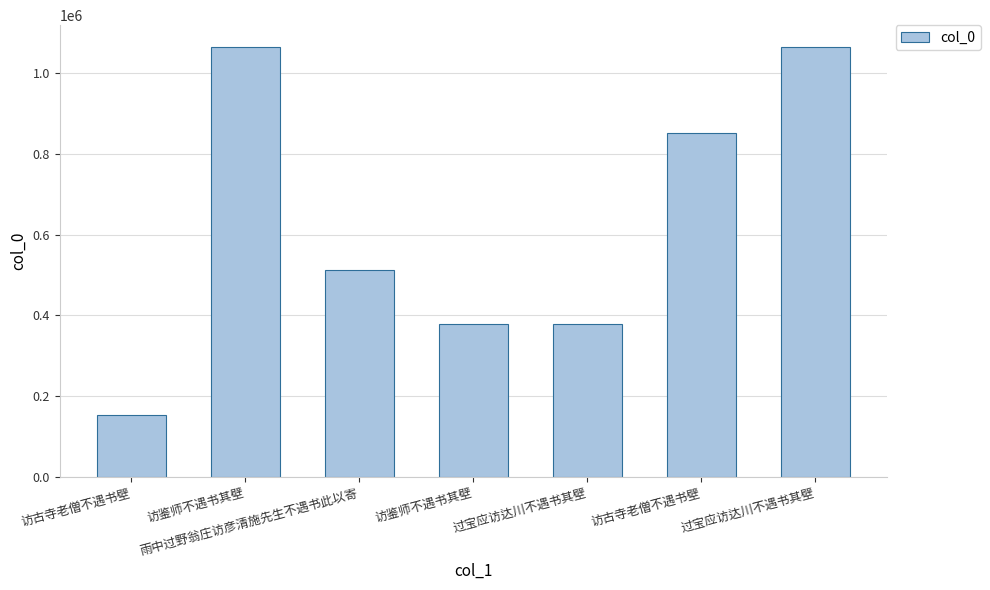

Reading left to right, transcribe all the data shown in this chart.

154397	1064126	512986	378961	378807	852374	1065044